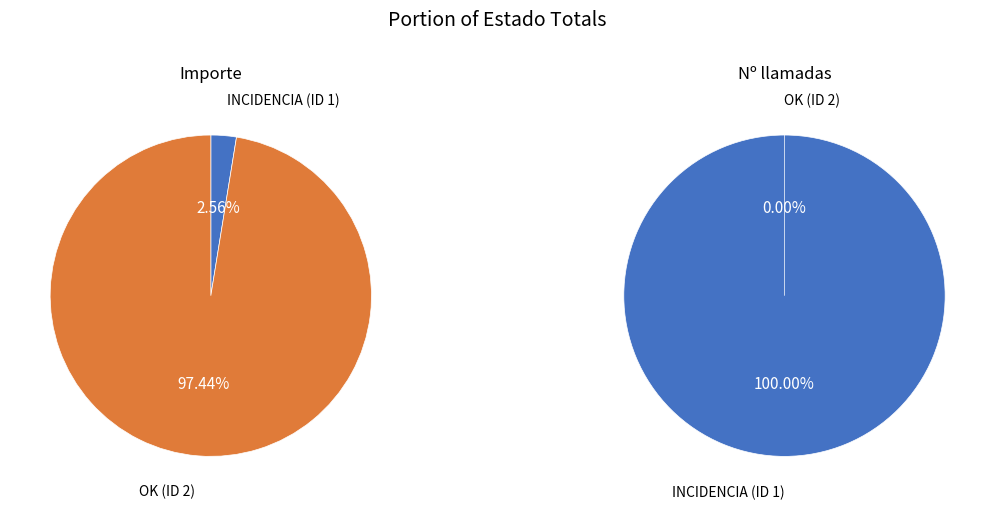

Count the number of slices in the pie.

2